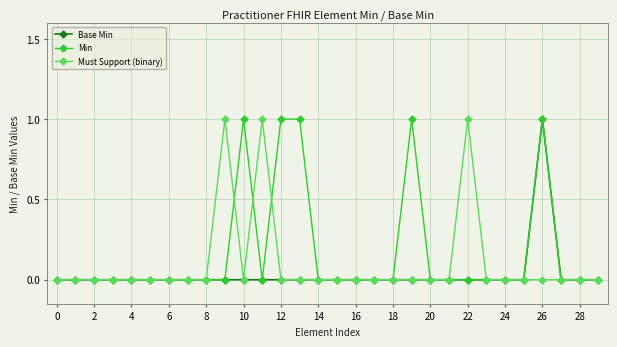

Count the Base Min values in the range 0 to 1.

30